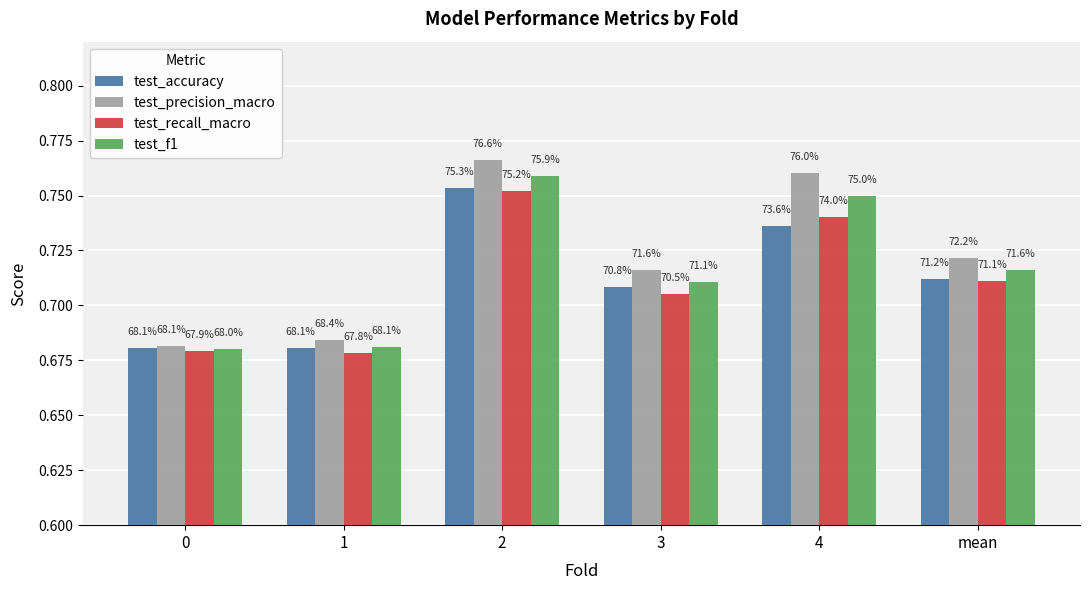

How many bars are there in each group?

4